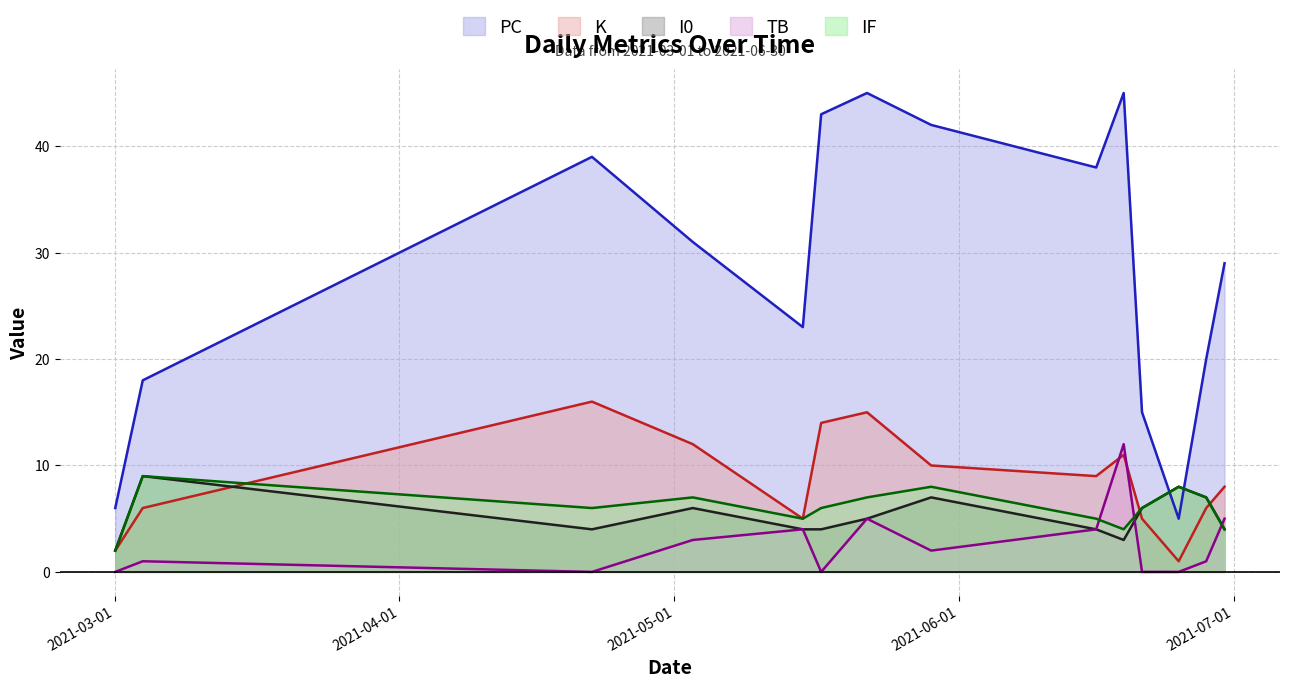

What is the average value of the K series?

9